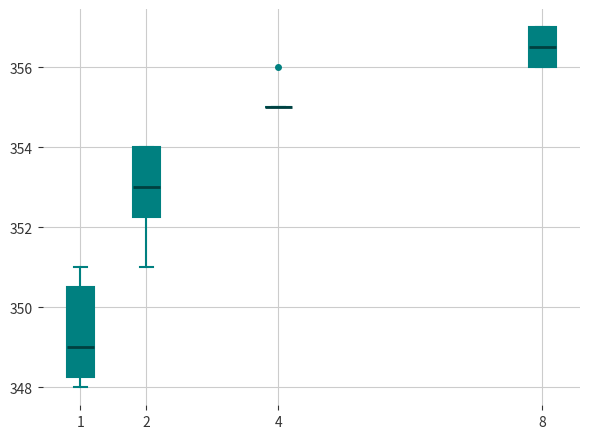

Reading left to right, transcribe this box plot: for each box, give where its median line is, the range the box spans, and where its two whiskers end, as read against the y-axis. The values are not printed on the chart, so give them approximately, as read against the axis.

1: median 349.0, box 348.2 to 350.6, whiskers 348.0 to 351.0
2: median 353.0, box 352.2 to 354.0, whiskers 351.0 to 354.0
4: box collapsed to a line at 355.0, whiskers 355.0 to 355.0
8: median 356.6, box 356.0 to 357.0, whiskers 356.0 to 357.0